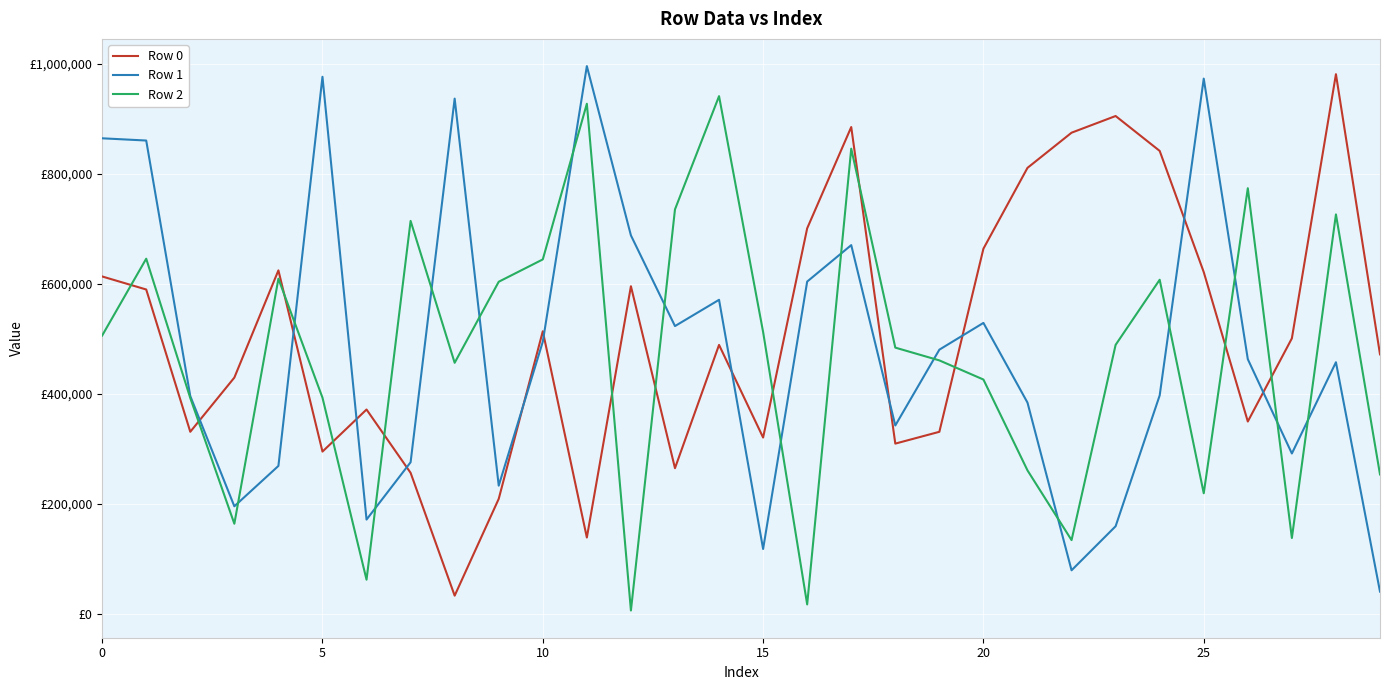

What are all the series names shown in the legend?

Row 0, Row 1, Row 2